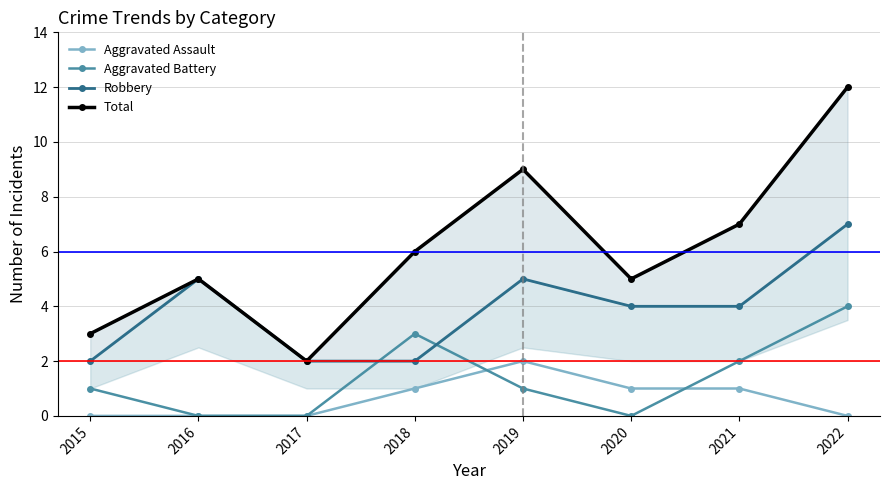

How many lines are shown in the chart?

4